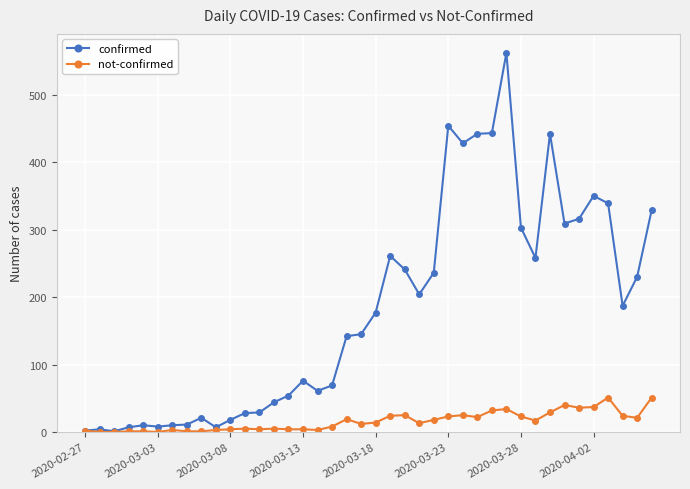

Rank the series by their maximum value, from highest to lowest.

confirmed, not-confirmed